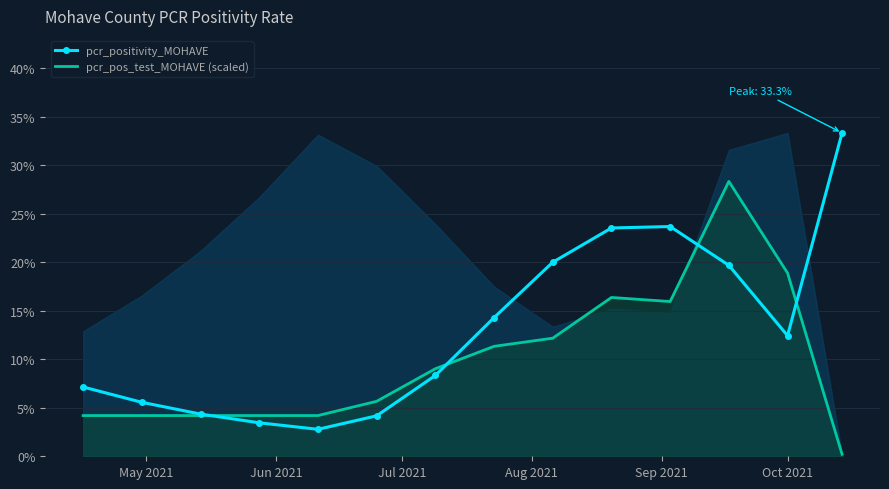

True or false: pcr_pos_test_MOHAVE (scaled) has more than 0 points higher than both neighbors.

True